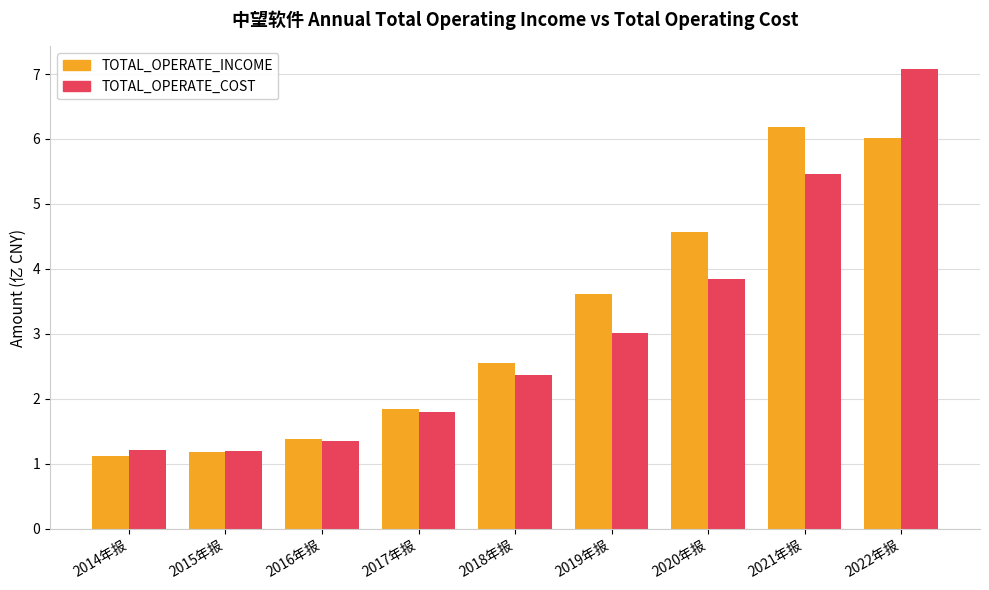

What is the average value of the TOTAL_OPERATE_COST series?

3.0